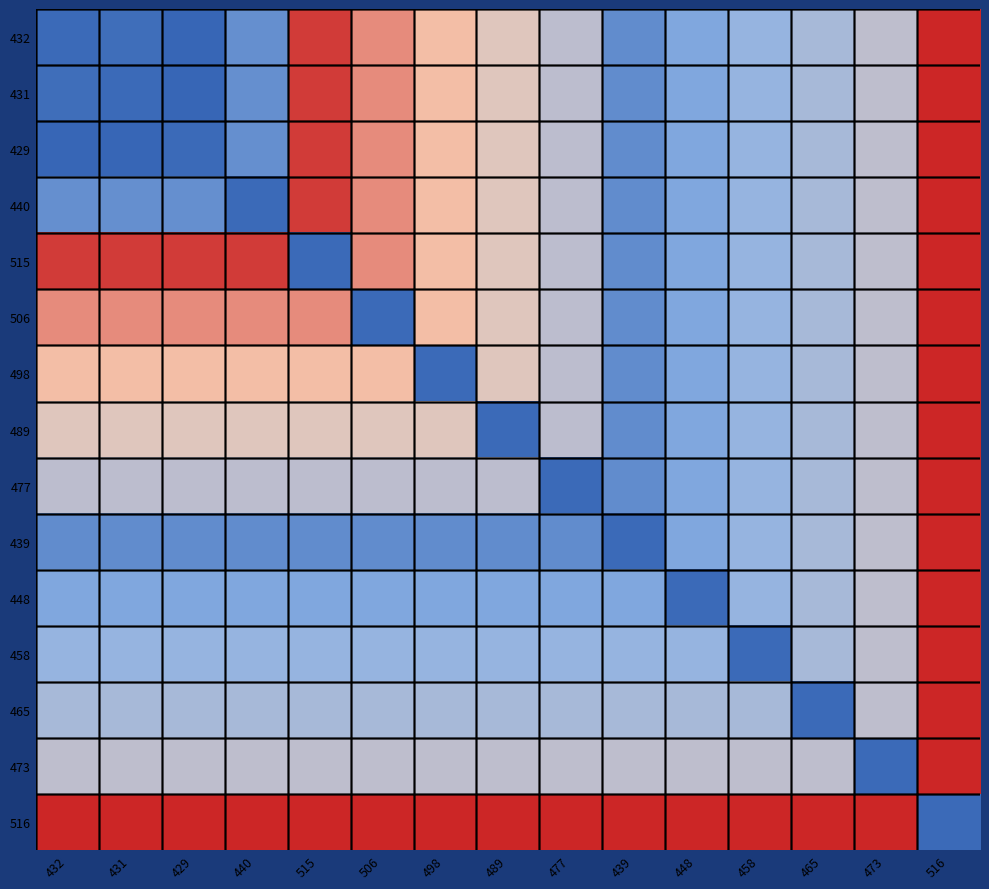

Rank the series by their maximum value, from lowest to highest.

432, 431, 429, 440, 515, 506, 498, 489, 477, 439, 448, 458, 465, 473, 516